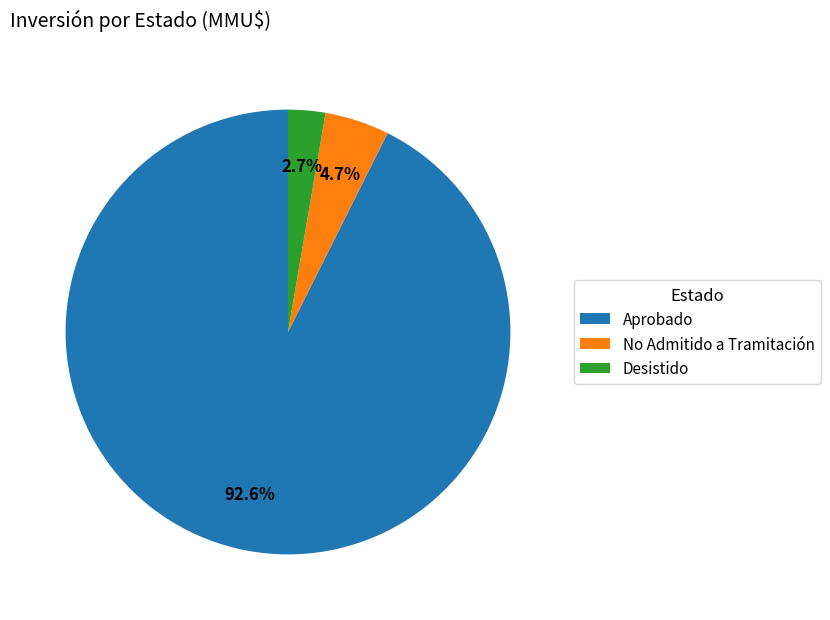

How many slices are in this pie chart?

3